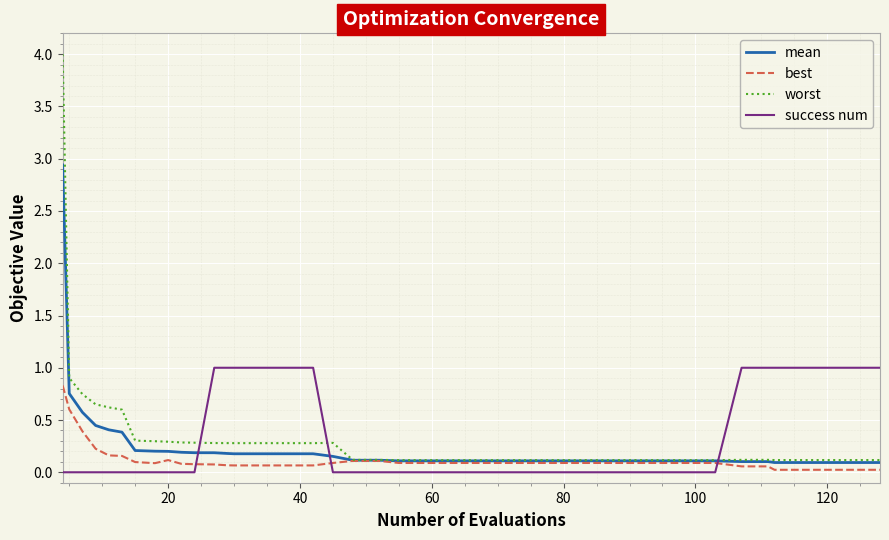

Which series has the widest spread of values?

worst